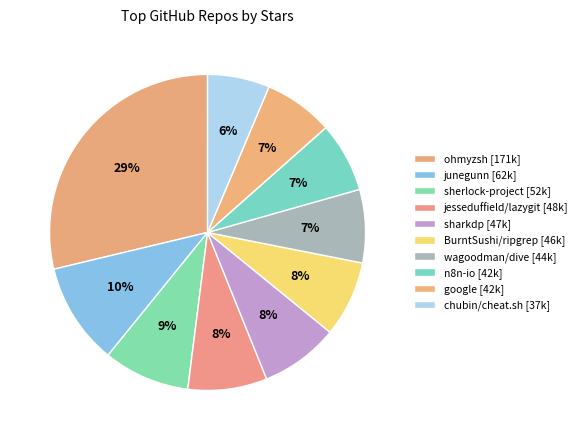

How many slices are in this pie chart?

10